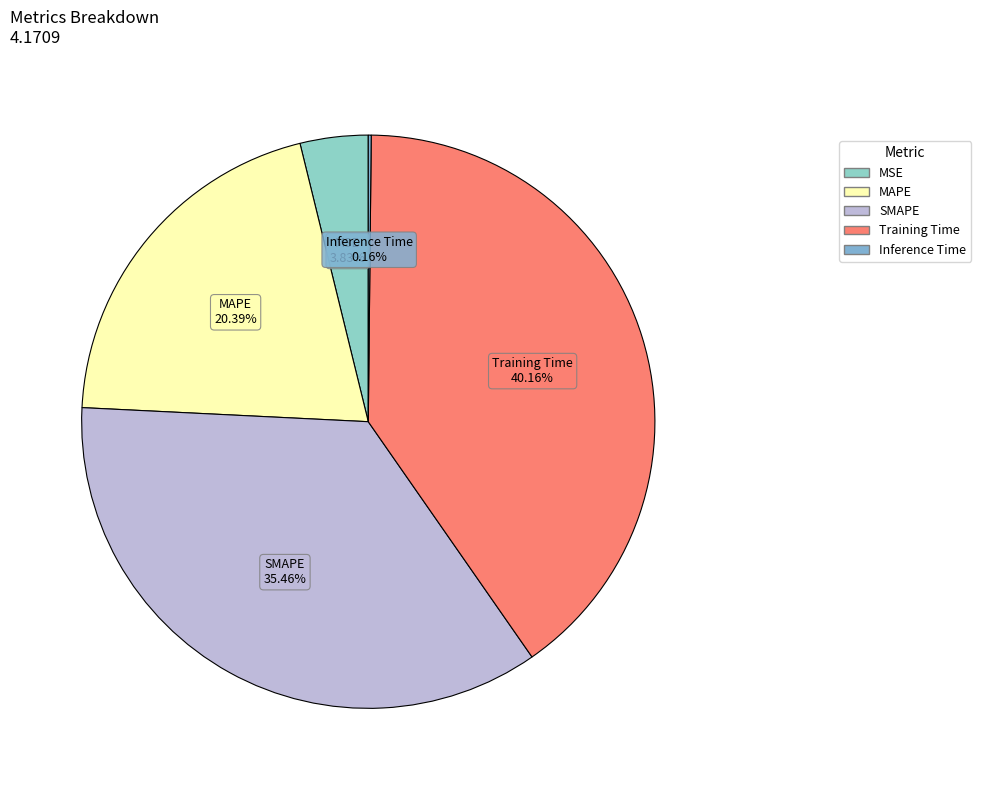

Is SMAPE the majority of the pie?

No